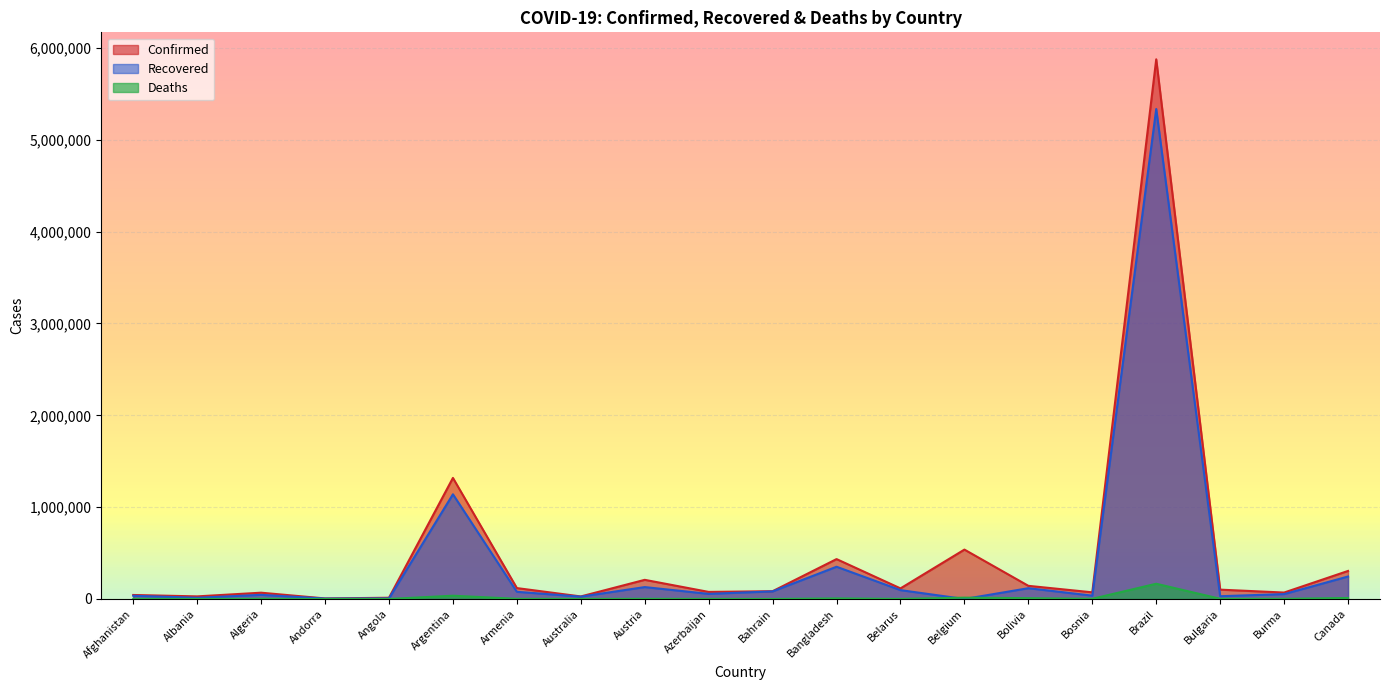

The Recovered series shows 51246 at Austria. True or false?

False